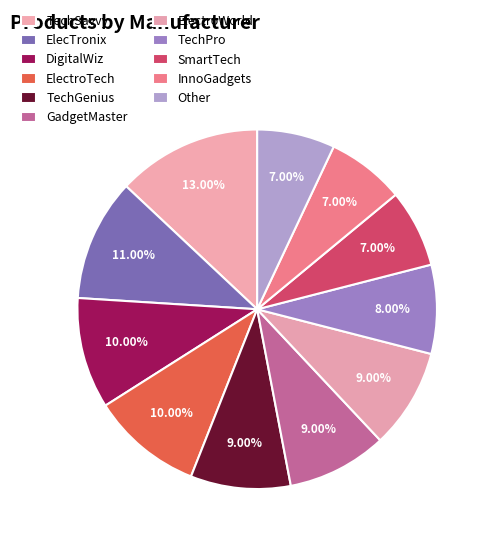

Combined, what portion of the pie is GadgetMaster and TechGenius?

18.2%